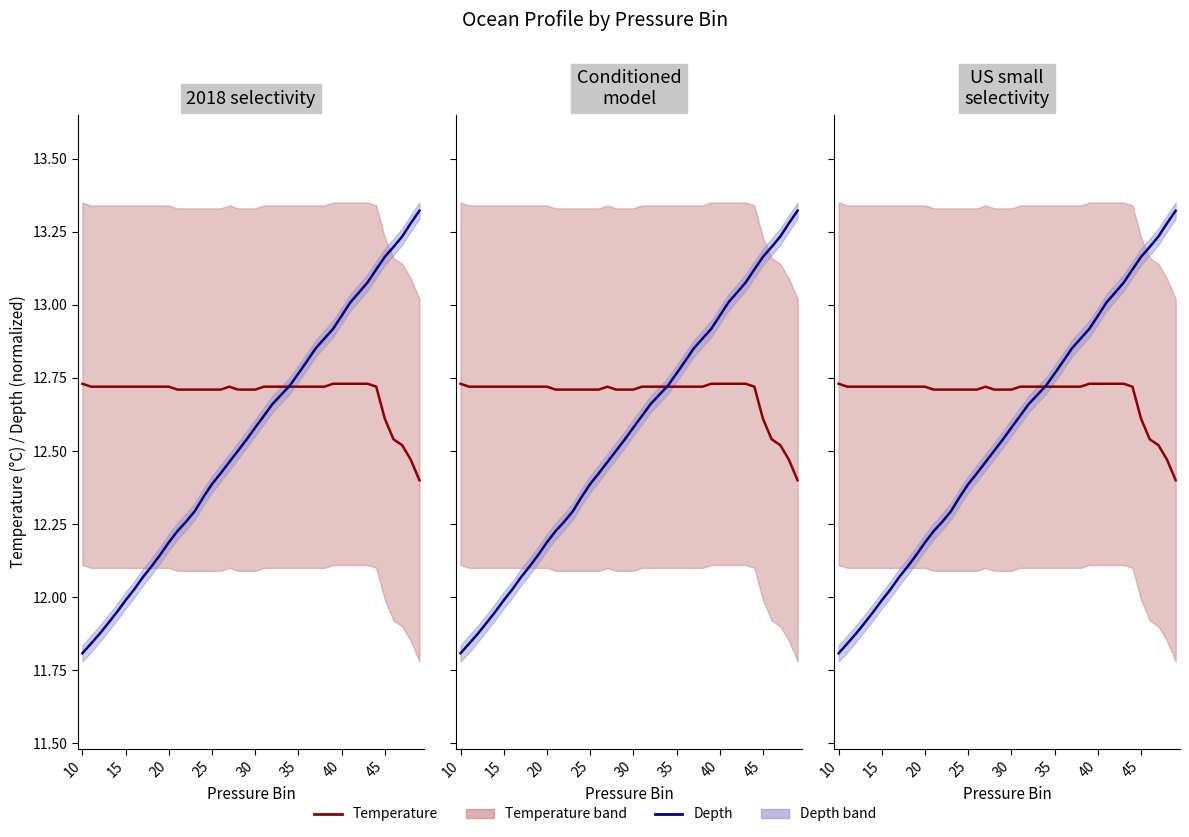

Which series has the largest range (max minus min)?

Depth